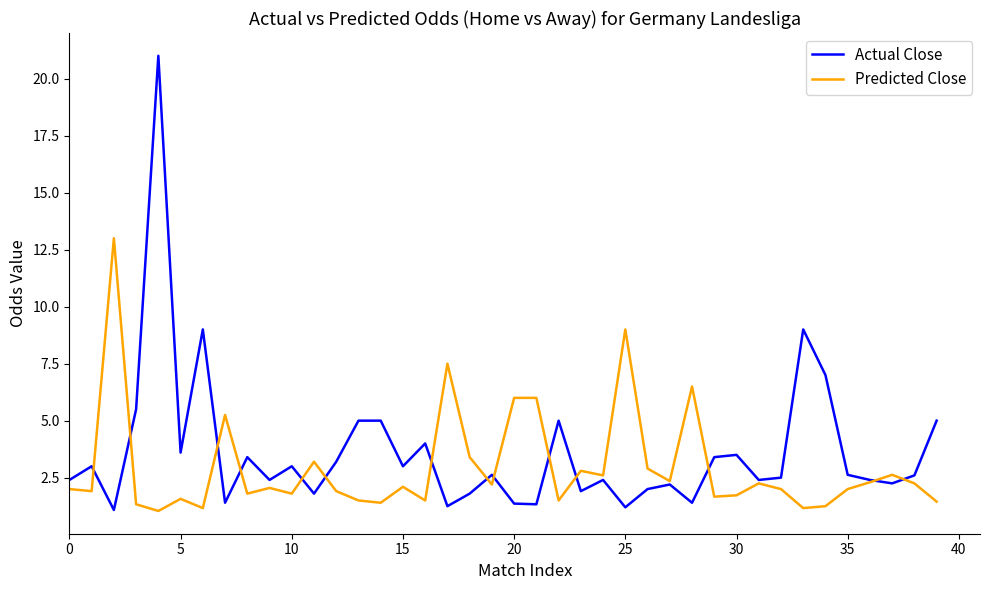

Which series has the widest spread of values?

Actual Close